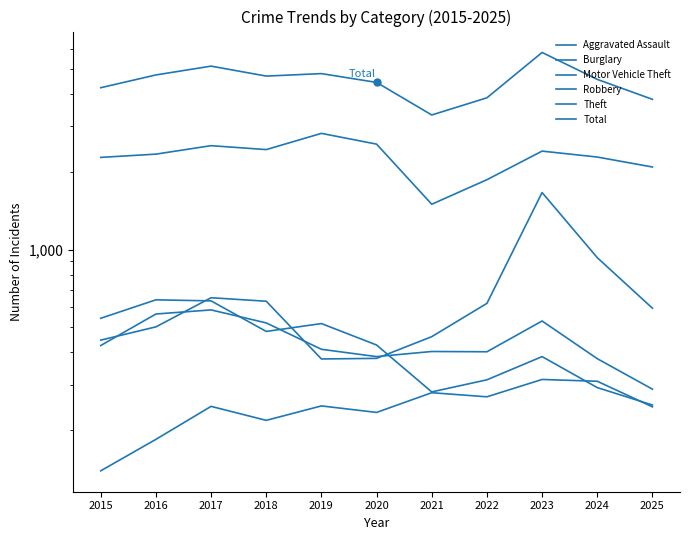

How many distinct data groups are displayed?

6